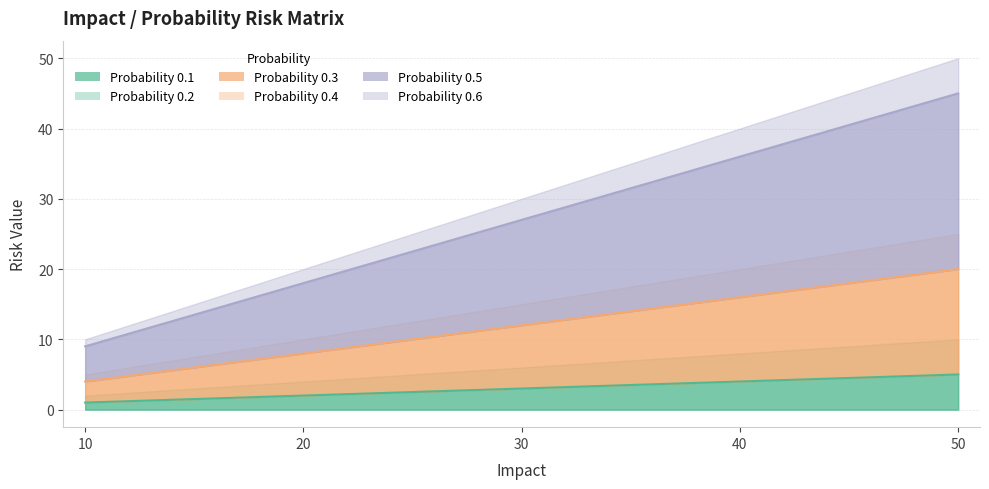

What is the difference between the highest and lowest values at 50?

40